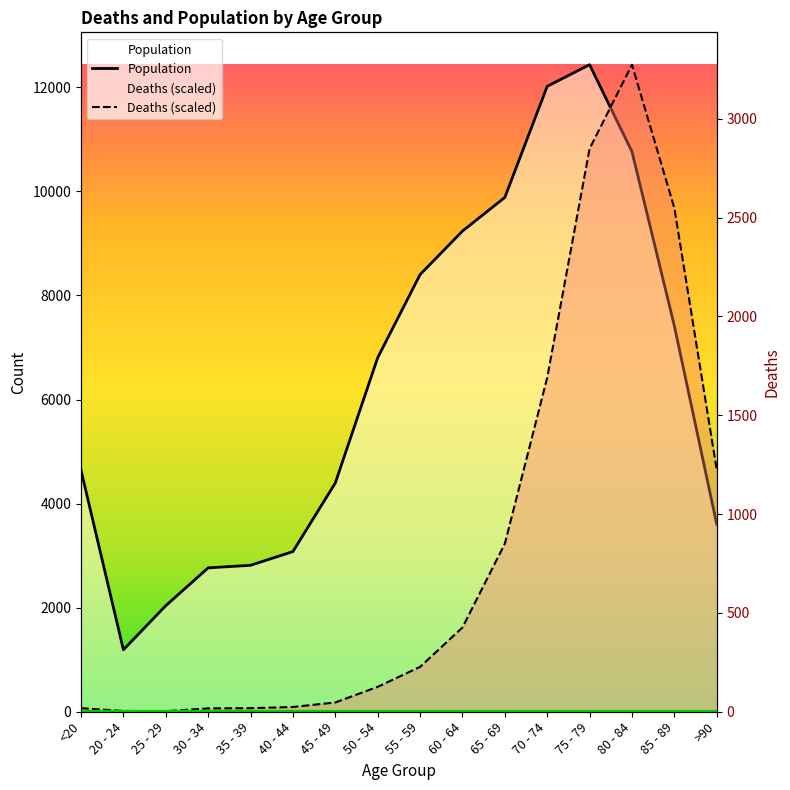

What is the spread (max minus min) of values at 65 - 69?

6653.9